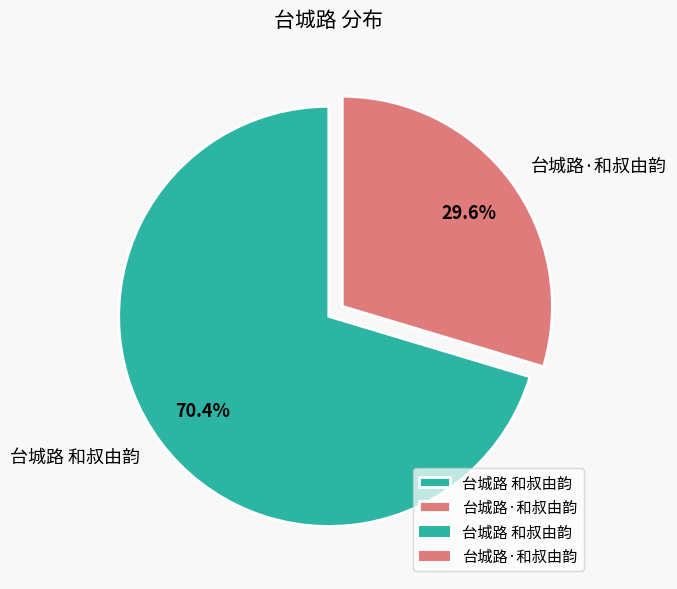

Which category accounts for the majority?

台城路 和叔由韵